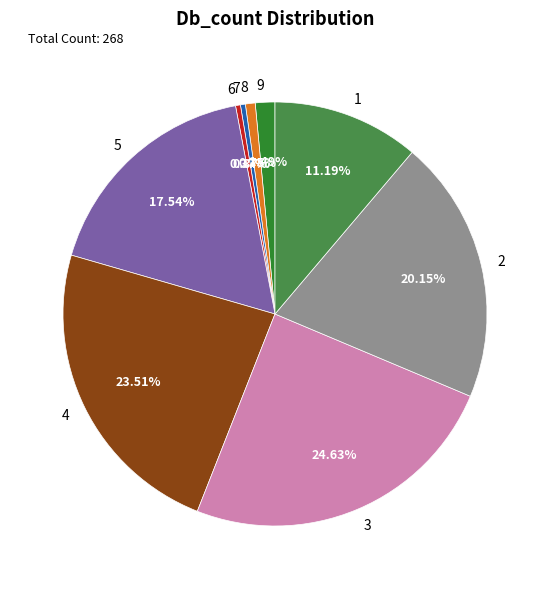

Do 9 and 5 together represent more than half of the pie?

No